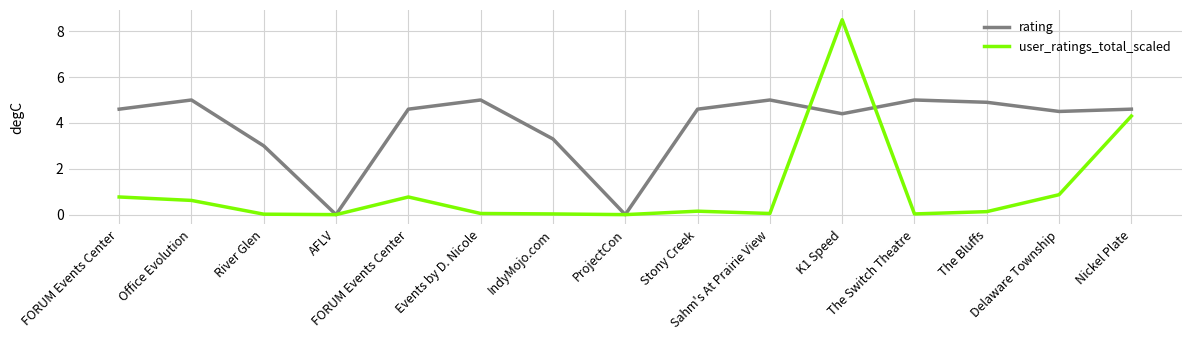

At which category does the chart reach its minimum across all series?

AFLV